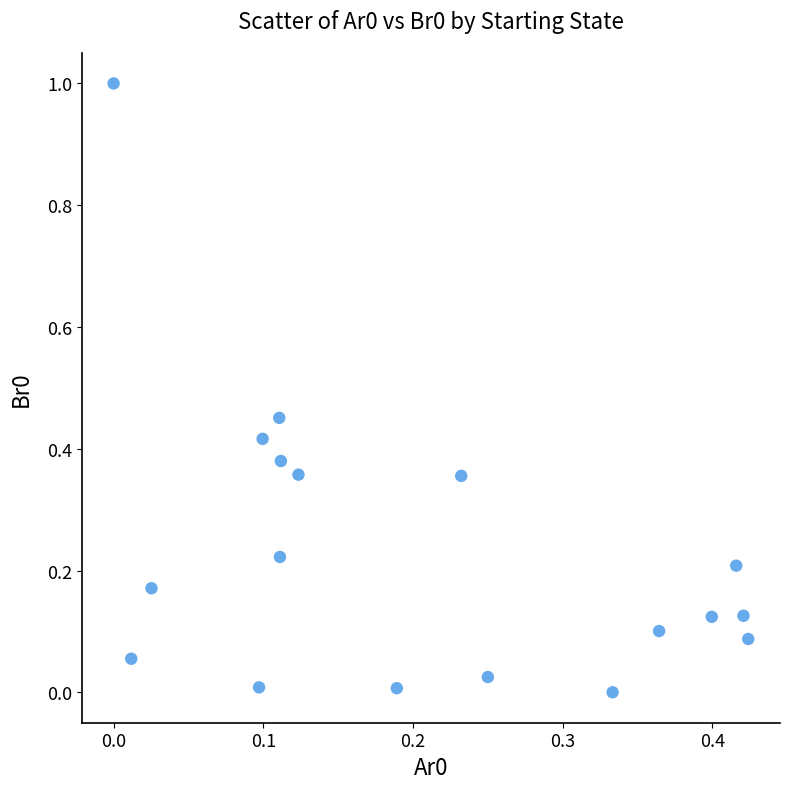

What is the range of Y values (max minus min)?

1.0